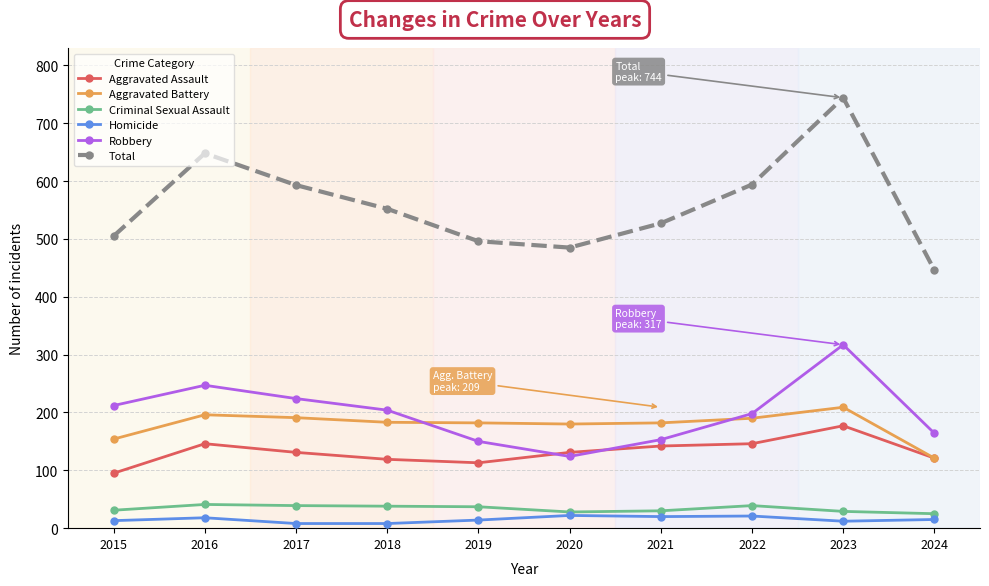

In Total, how many points are higher than both neighbors (excluding endpoints)?

2